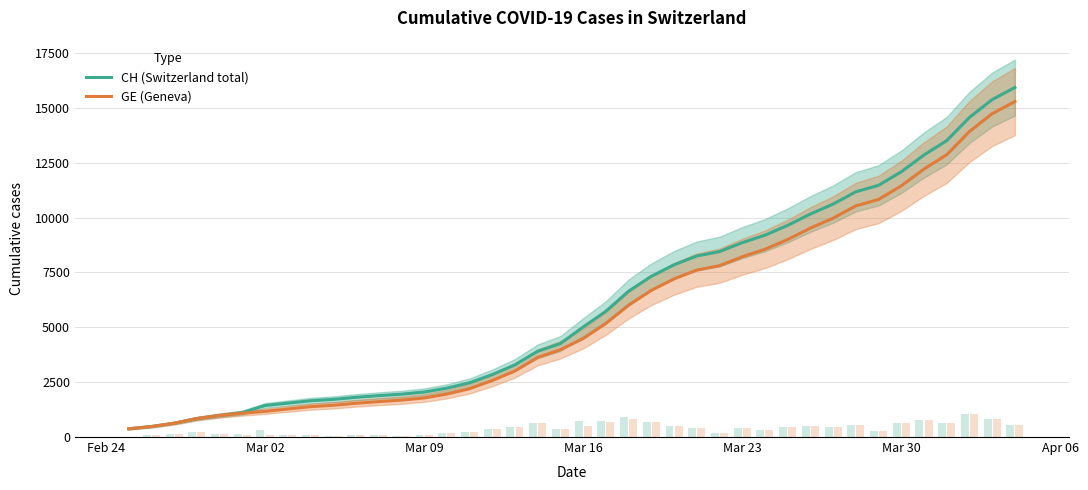

What is the highest value of the GE (Geneva) series?

15284